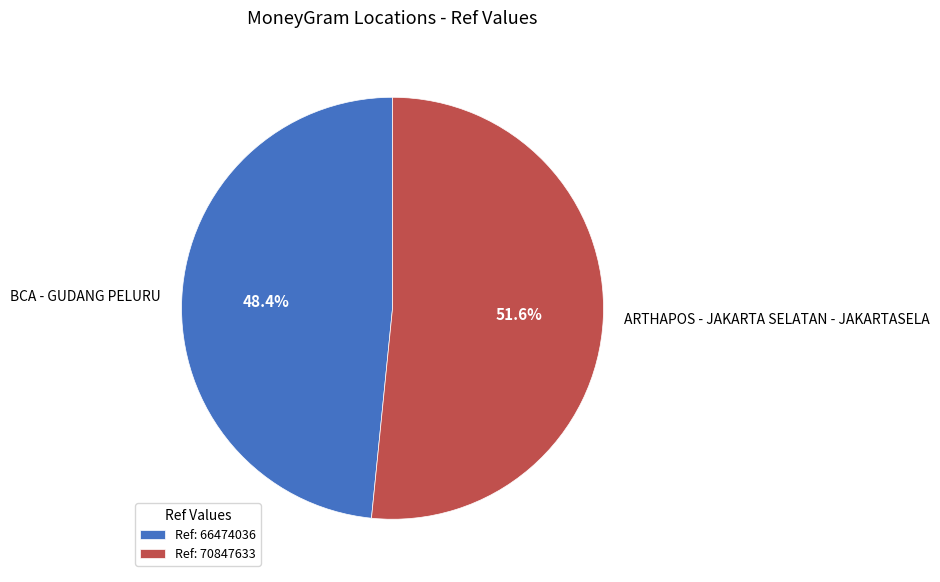

Is it true that BCA - GUDANG PELURU is 39% of the pie?

False